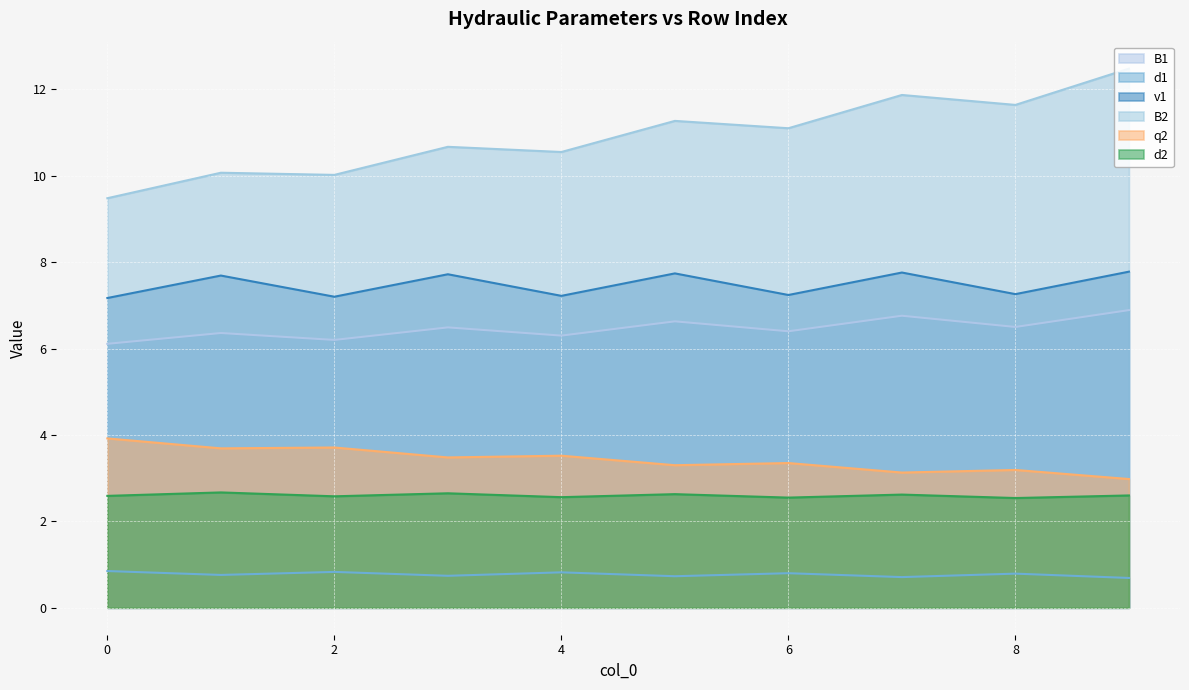

Which category has the highest value in the B2 series?

9